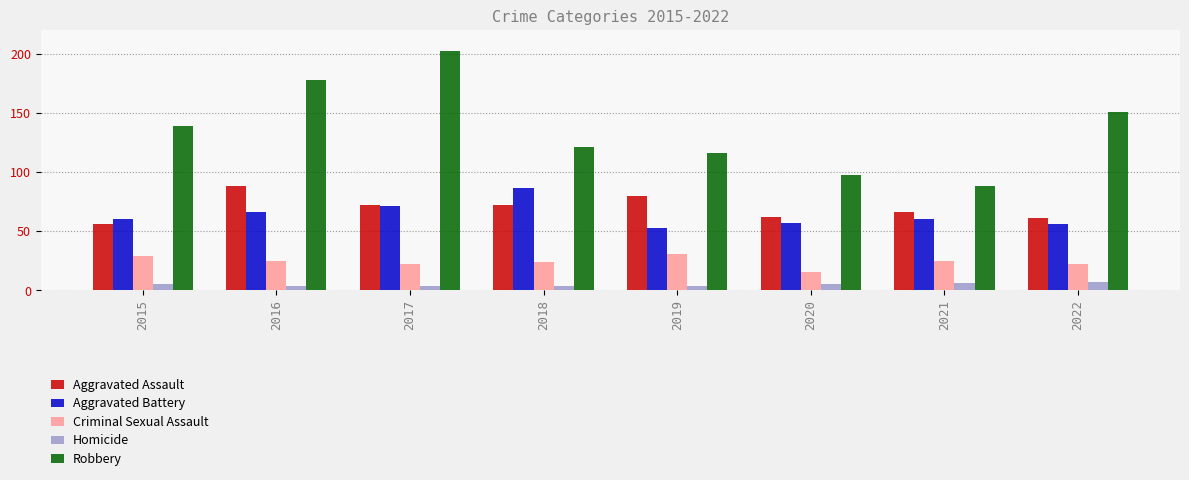

What is the difference between the second highest and second lowest values in the Homicide series?

2